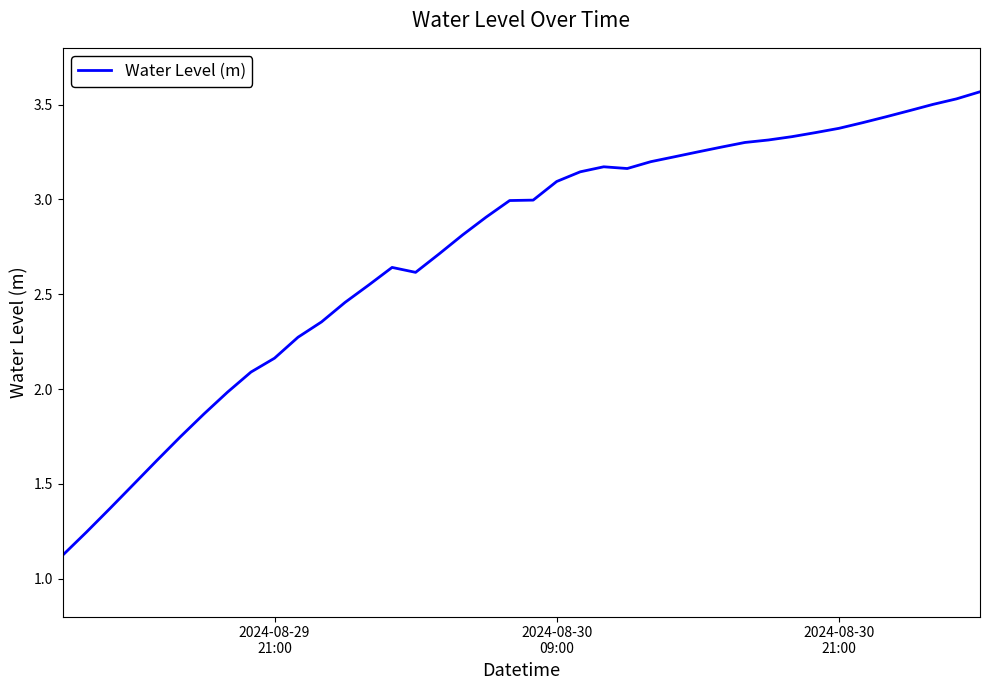

Is this an area chart (filled region under the line)?

No